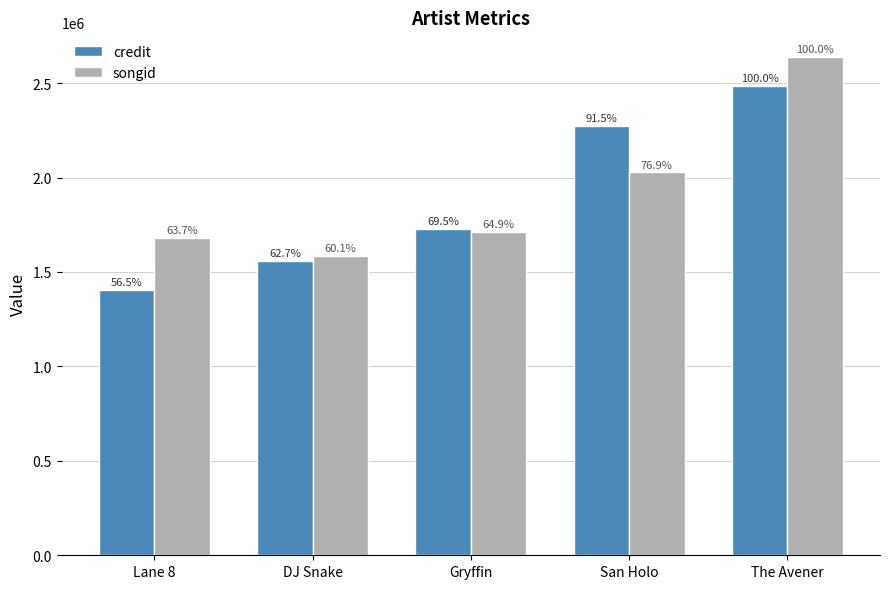

What are all the series names shown in the legend?

credit, songid